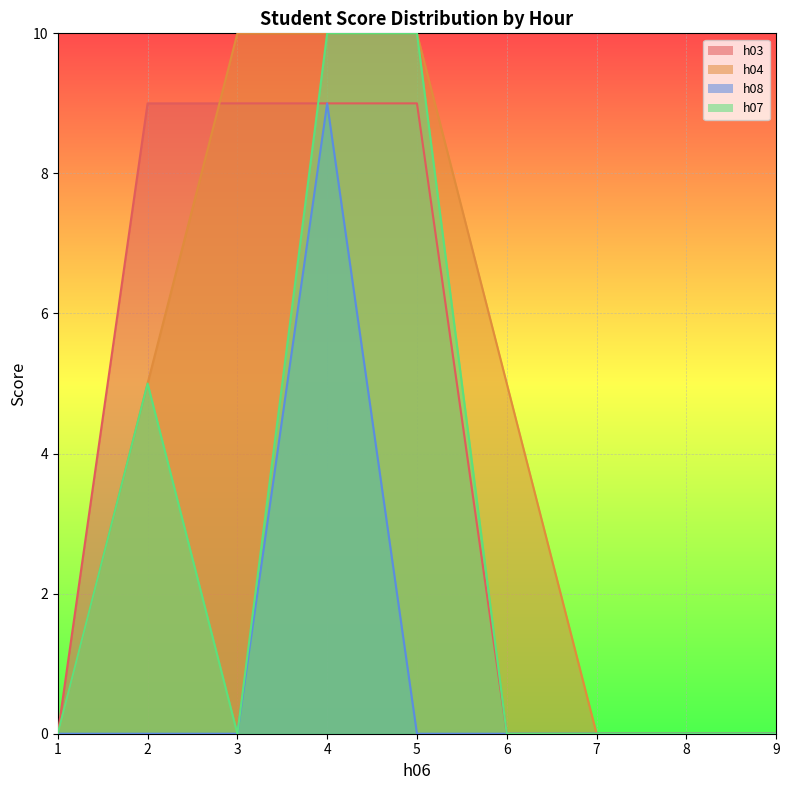

How many data points in h08 are above 0?

1